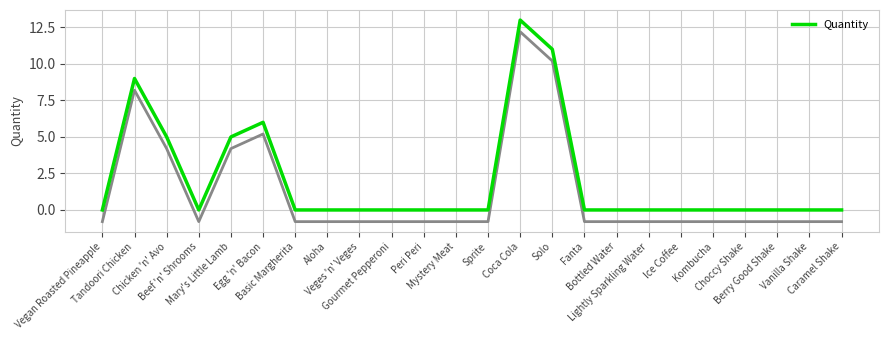

Between Berry Good Shake and Mary's Little Lamb, which is larger?

Mary's Little Lamb